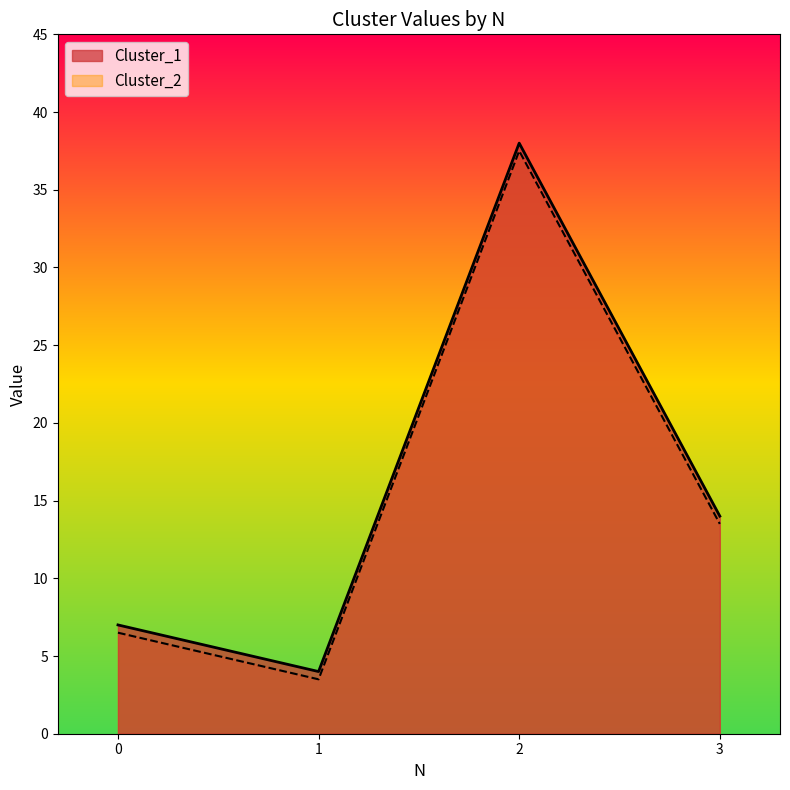

How many categories are shown in the chart?

4